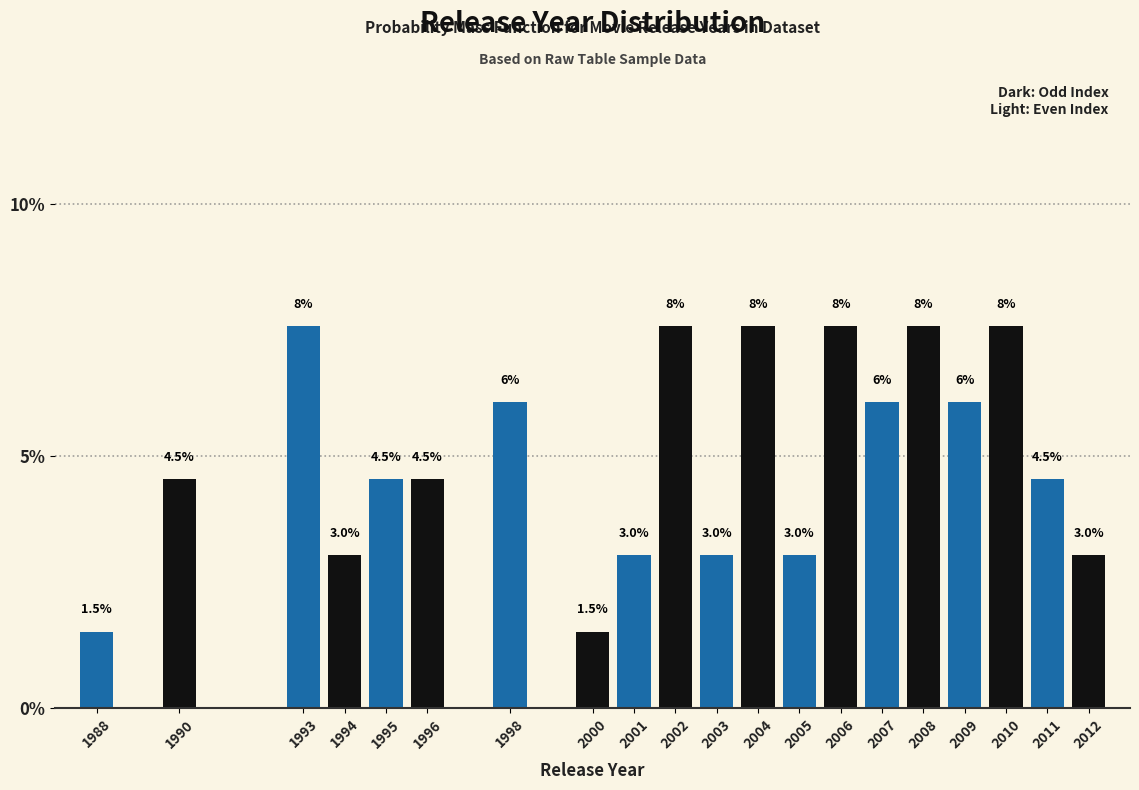

Where does the data first go above 4?

1990